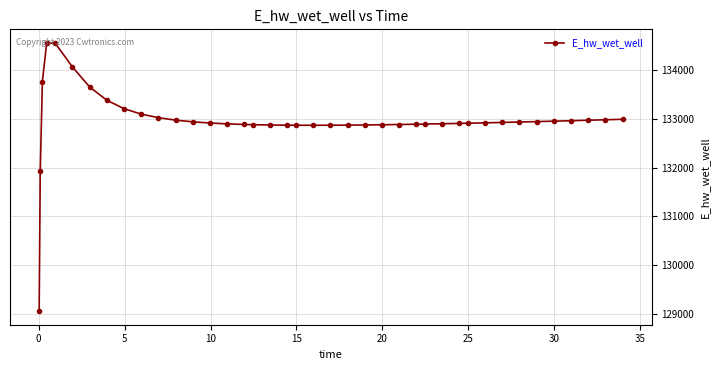

What is the sum of all values?

5318698.1